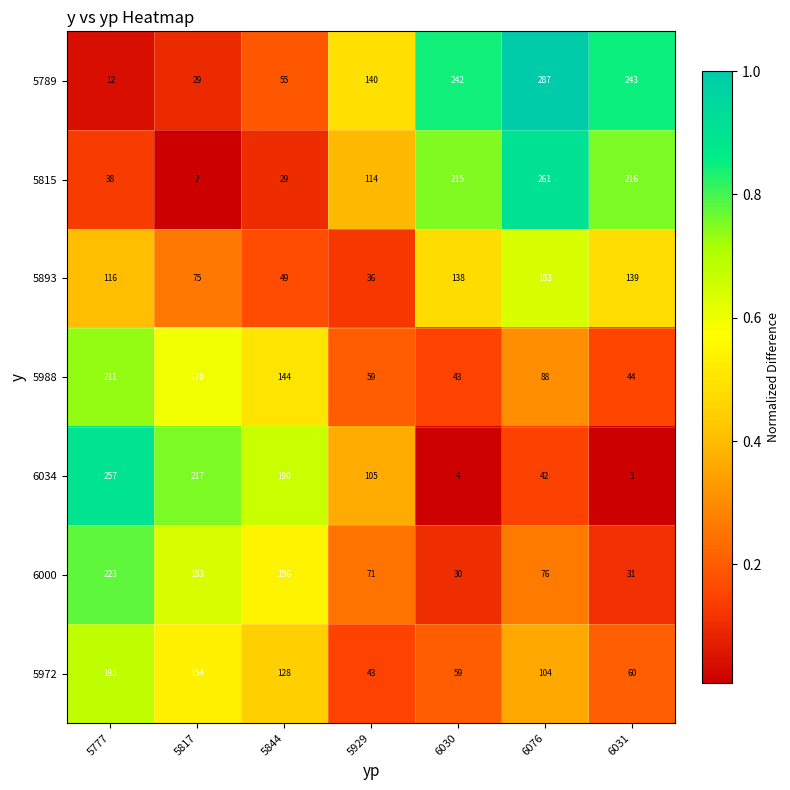

What is the average value of the 5972 series?

106